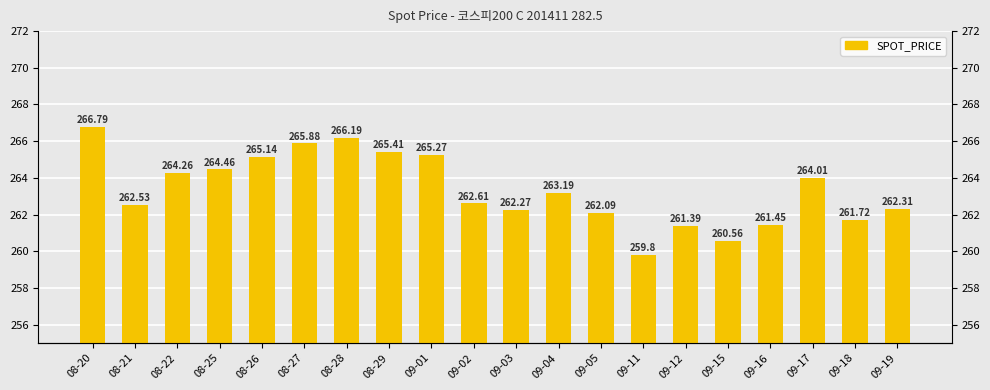

Is it true that the value at 08-21 is 262.5?

True